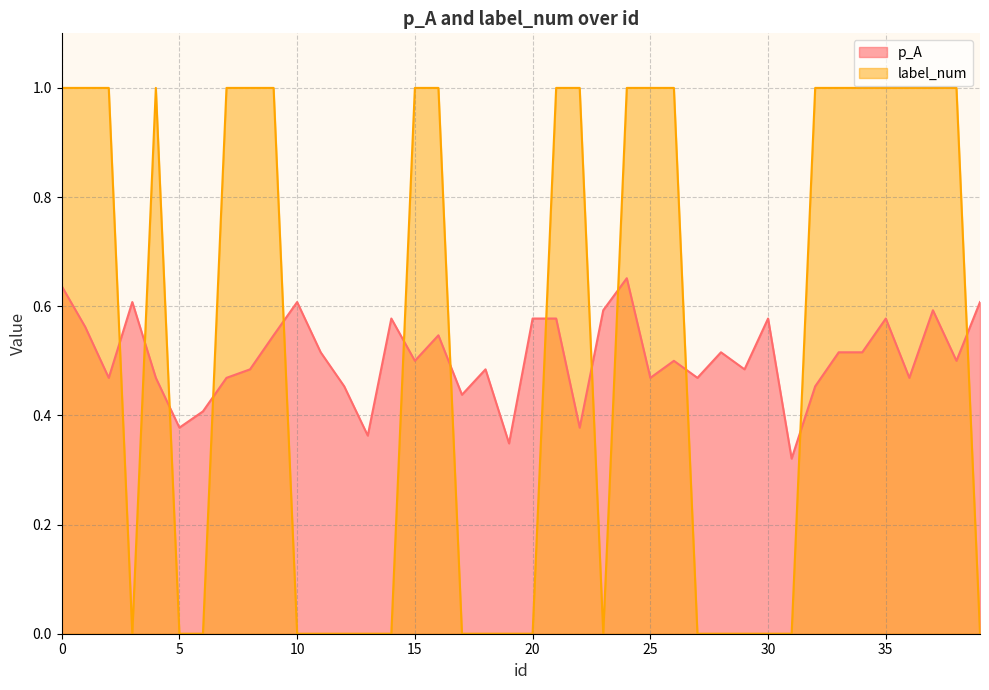

How many interior local peaks does the p_A series have?

11